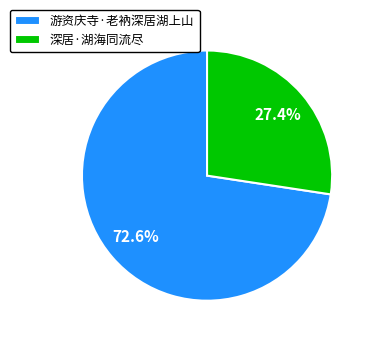

What is the largest slice in the pie chart?

游资庆寺·老衲深居湖上山